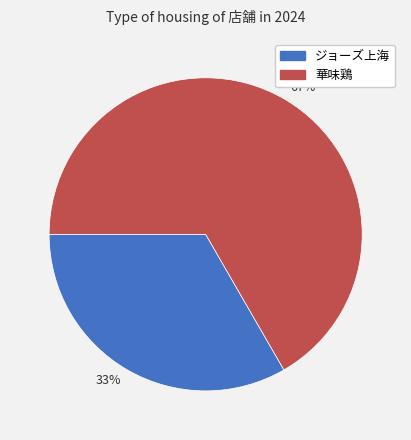

To the nearest percent, what is the average slice percentage?

50%